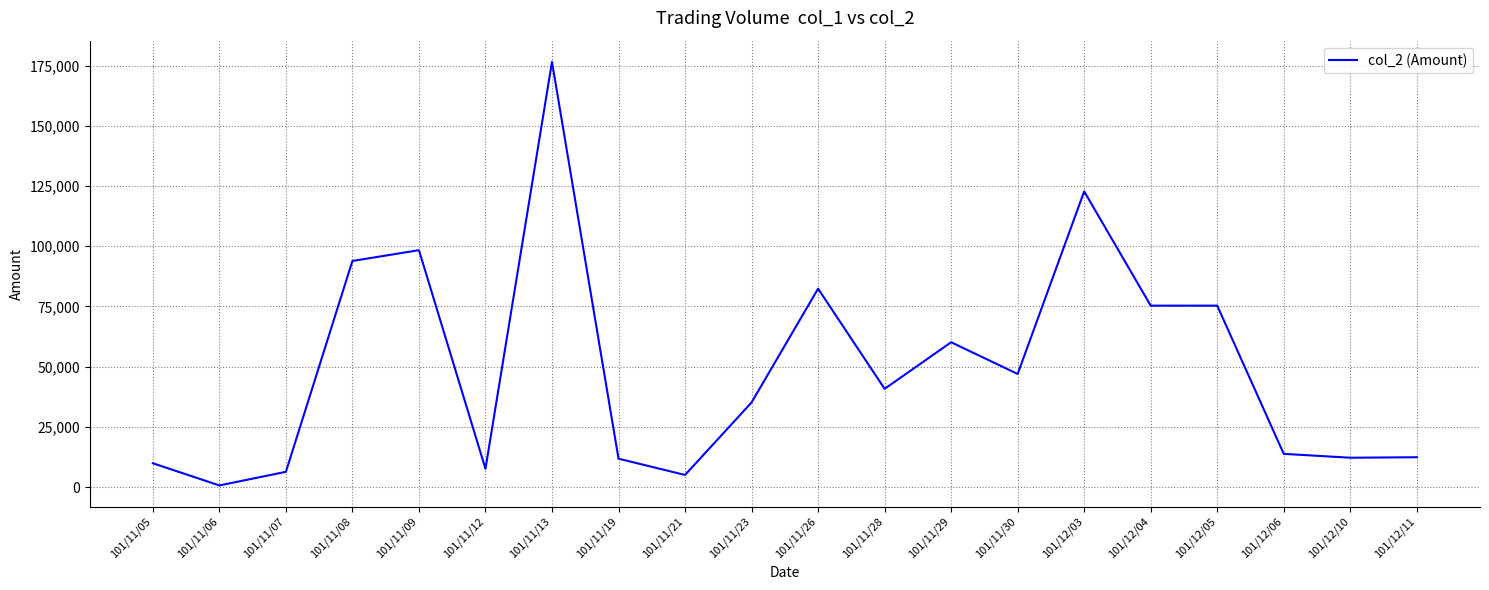

The value at 101/11/09 is 98380. True or false?

True